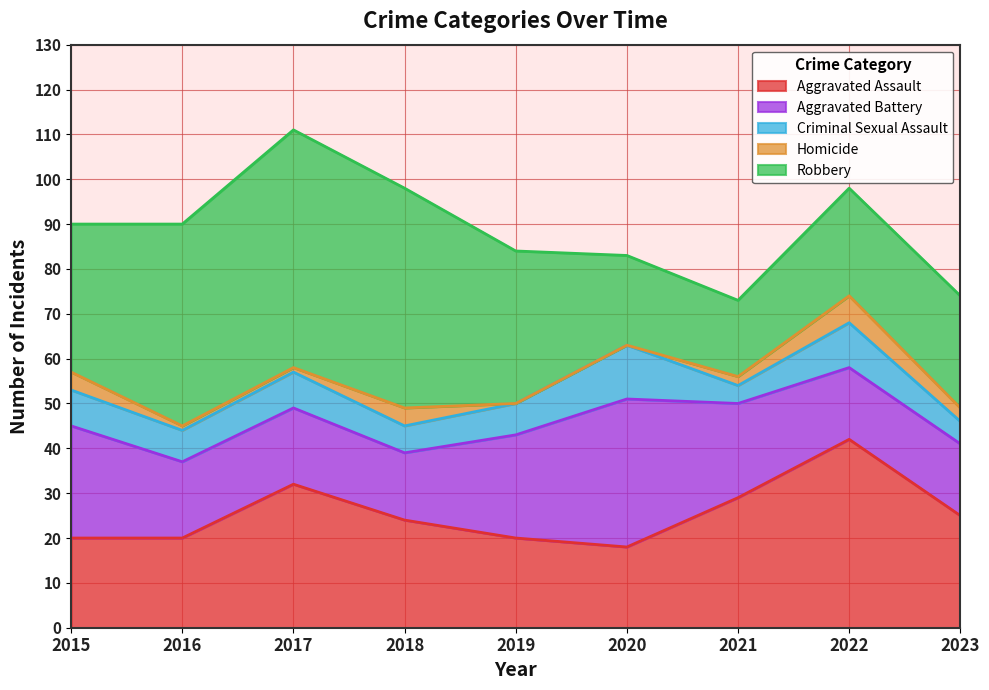

The Homicide series shows -3 at 2019. True or false?

False